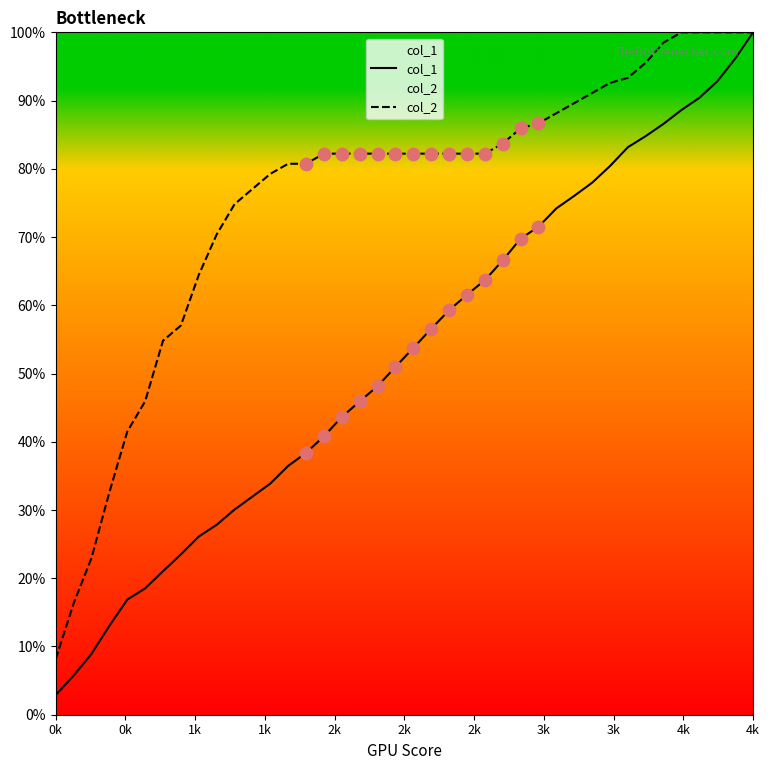

Is the value of col_1 at 16 greater than the value of col_2 at 38?

No